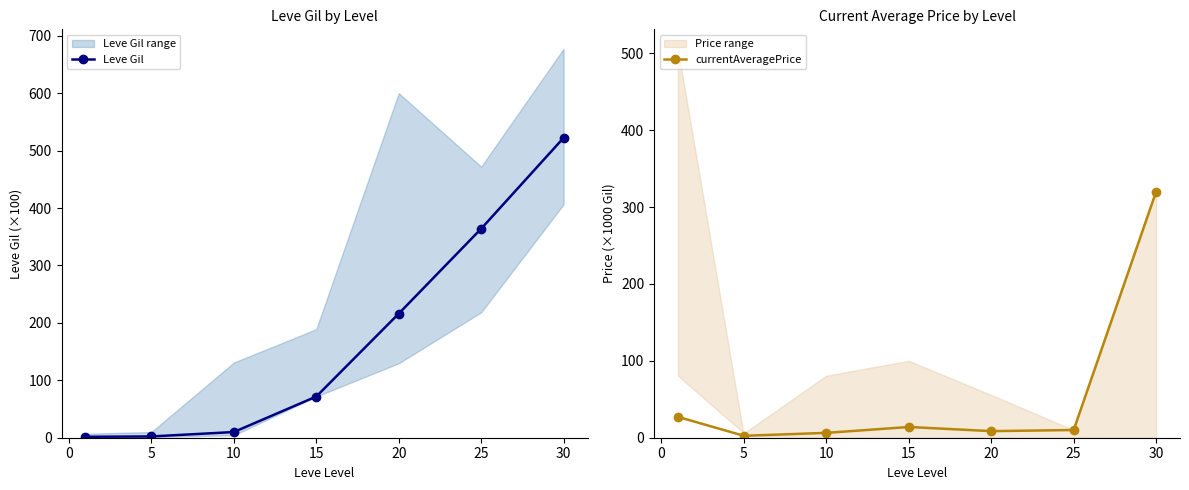

Is it true that Leve Gil equals 105.2 at 30?

False